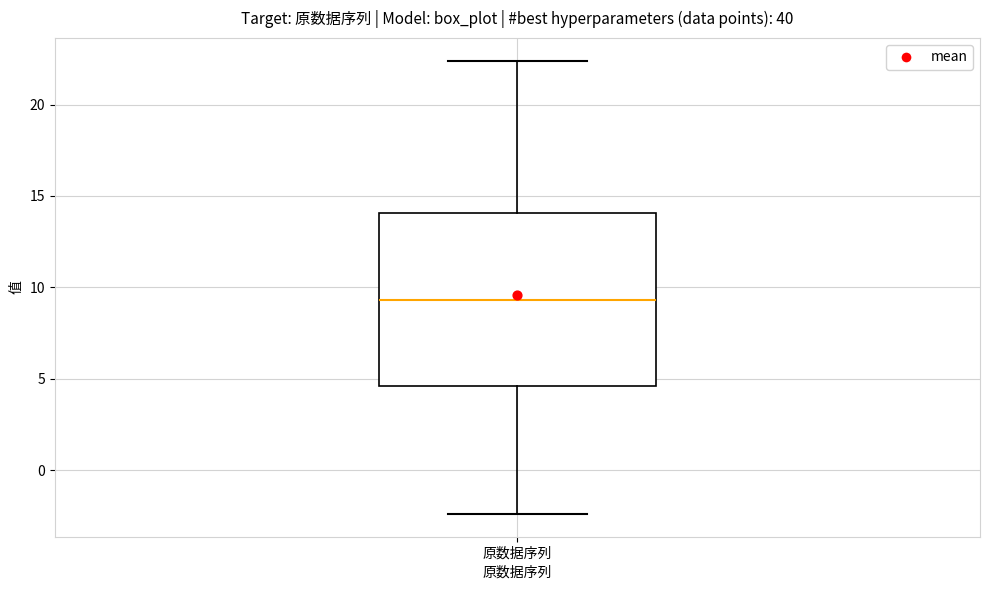

Transcribe this box plot: give where the median line is, the range the box spans, and where the two whiskers end, as read against the y-axis. The values are not printed on the chart, so give them approximately, as read against the axis.

median 9.5, box 4.5 to 14.0, whiskers -2.5 to 22.5